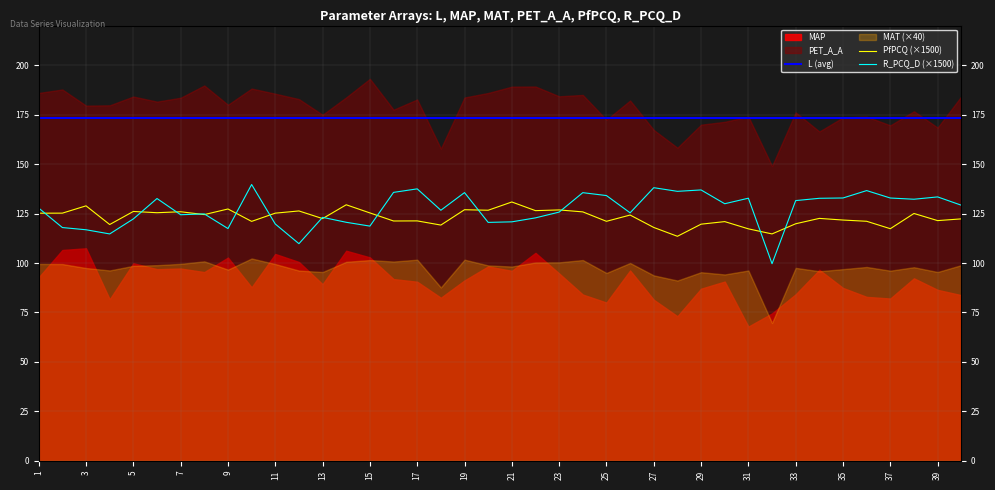

How many categories are shown in the chart?

40